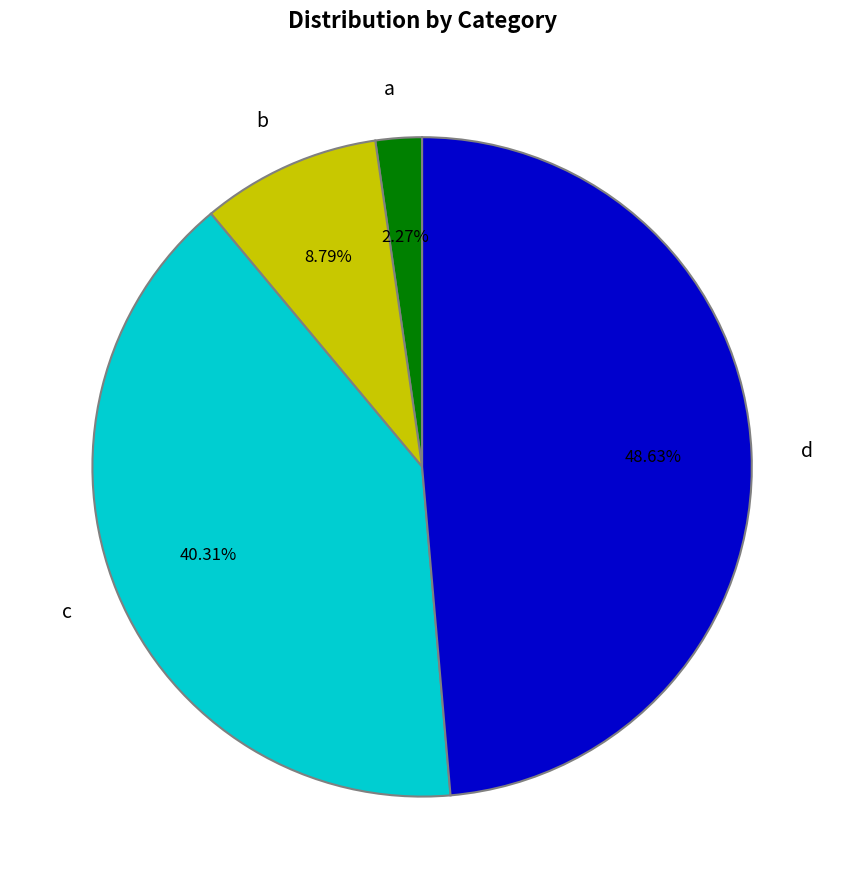

To the nearest percent, what percentage of the pie is b?

9%